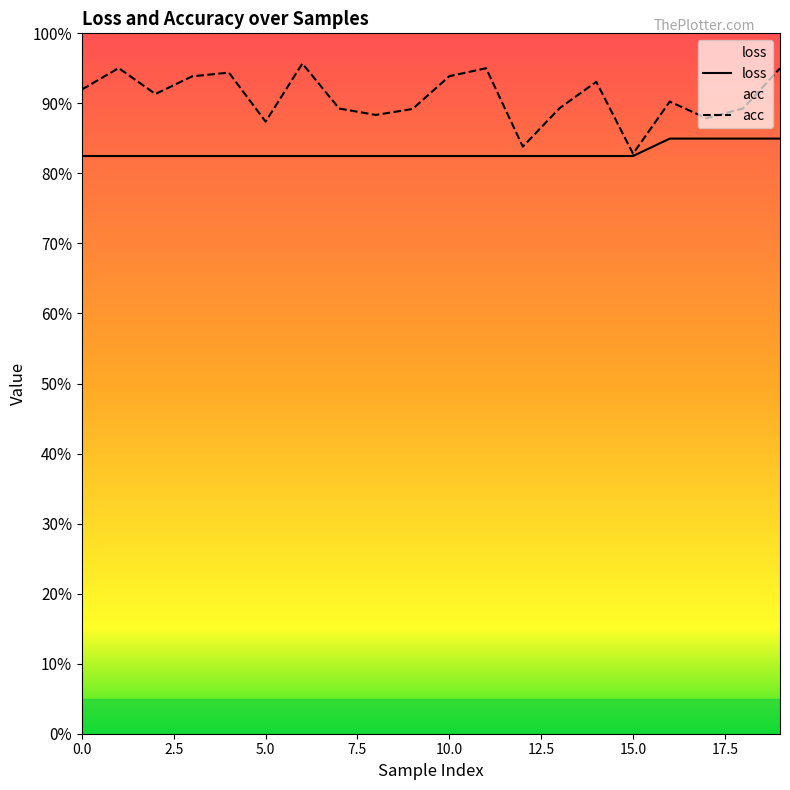

The value of loss at 12 is 1.1. True or false?

False